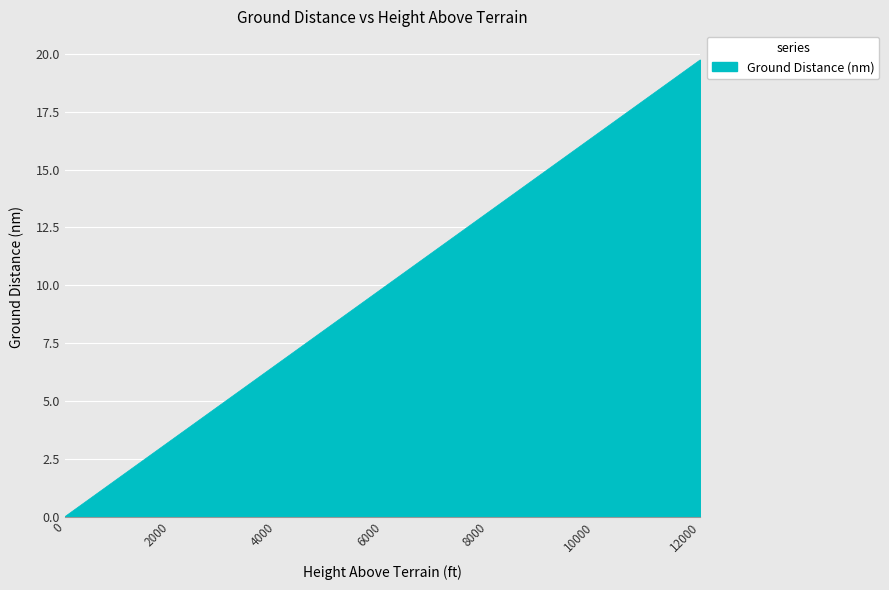

What is the sum of all values?

69.1